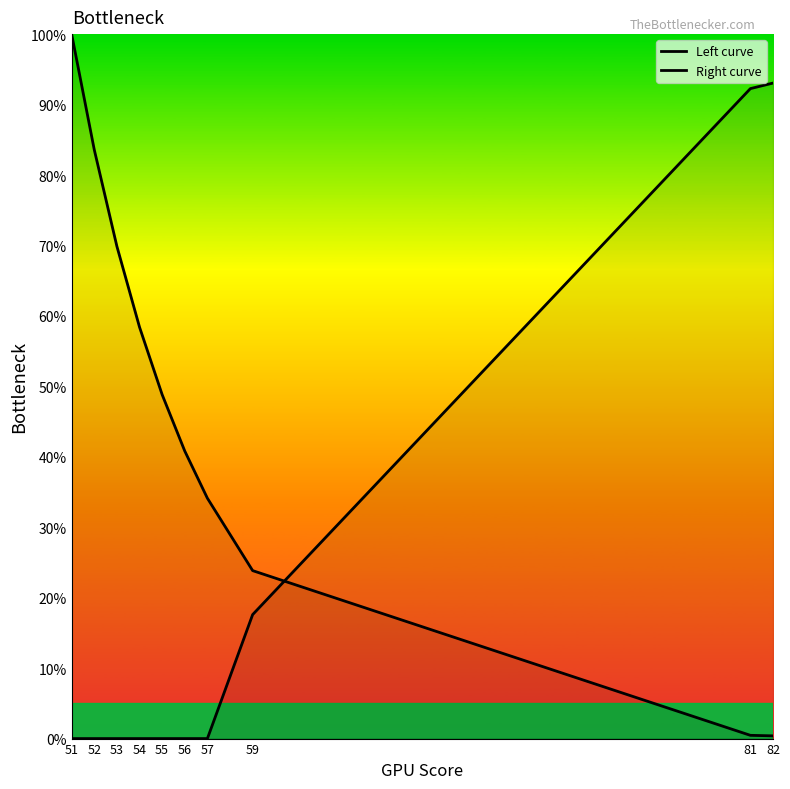

What is the highest value of the Right curve series?

93.1